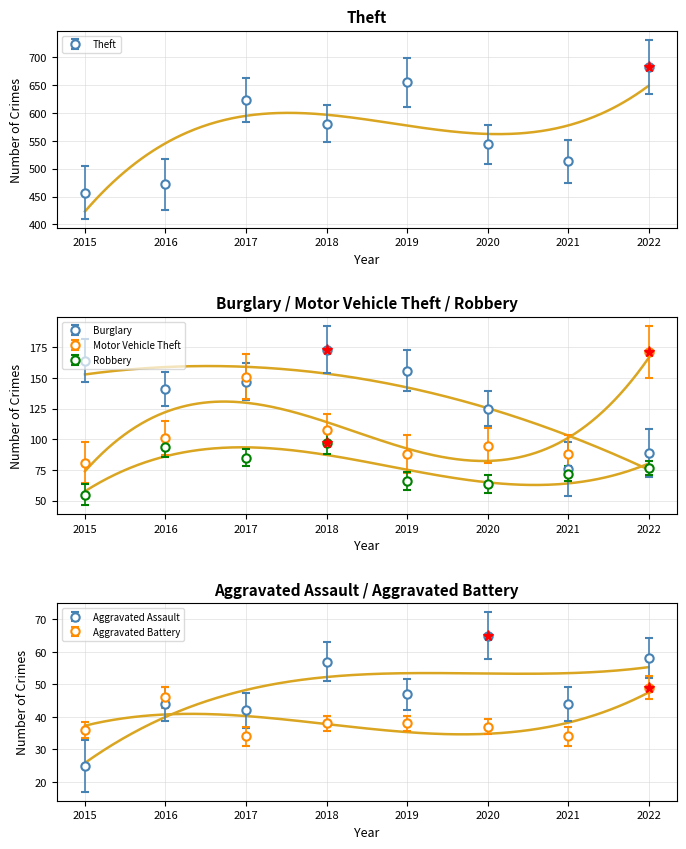

Reading left to right, transcribe all the data shown in this chart.

Aggravated Assault: 25	44	42	57	47	65	44	58
Aggravated Battery: 36	46	34	38	38	37	34	49
Burglary: 164	141	147	173	156	125	76	89
Motor Vehicle Theft: 81	101	151	108	88	95	88	171
Robbery: 55	94	85	97	66	64	72	77
Theft: 457	472	623	581	655	544	513	683